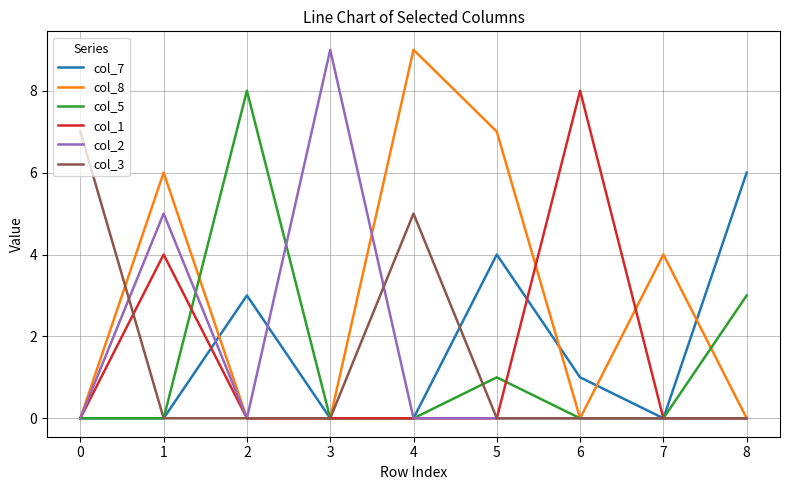

Where is col_1 nearest to the value 4?

1